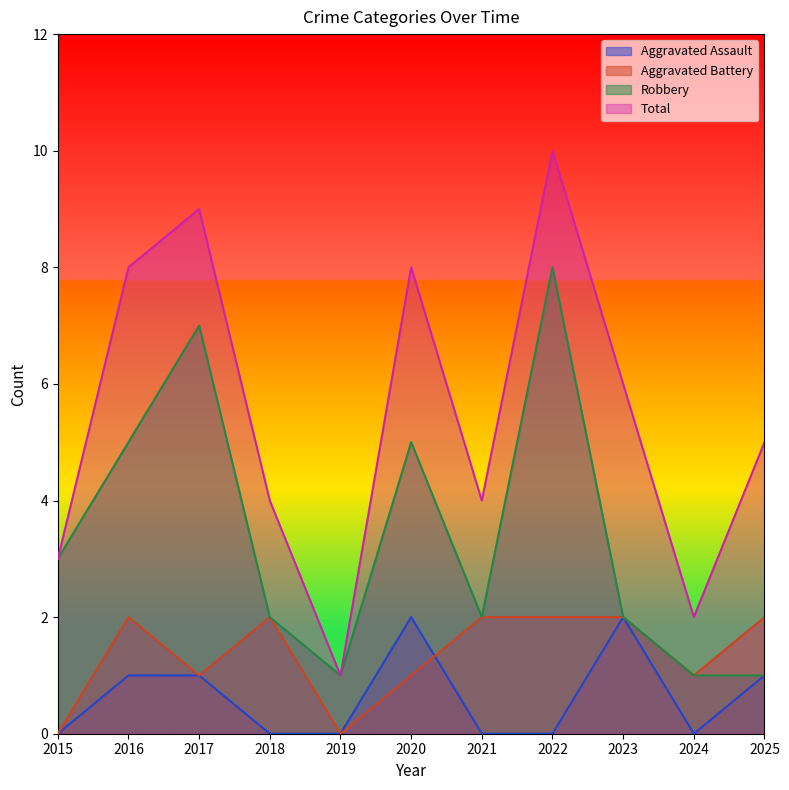

What is the difference between the maximum and minimum values in the Aggravated Assault series?

2